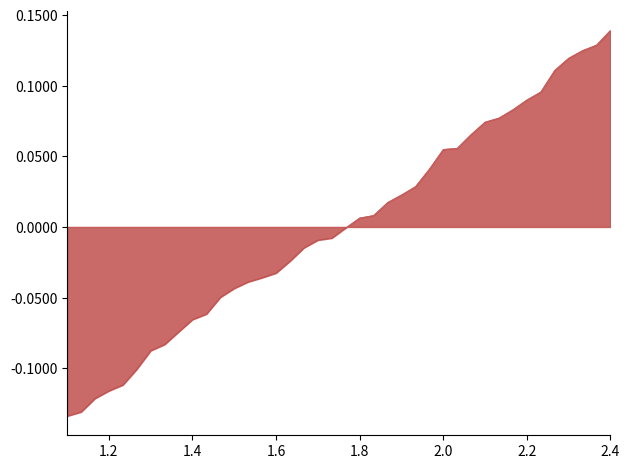

How many lines are shown in the chart?

1